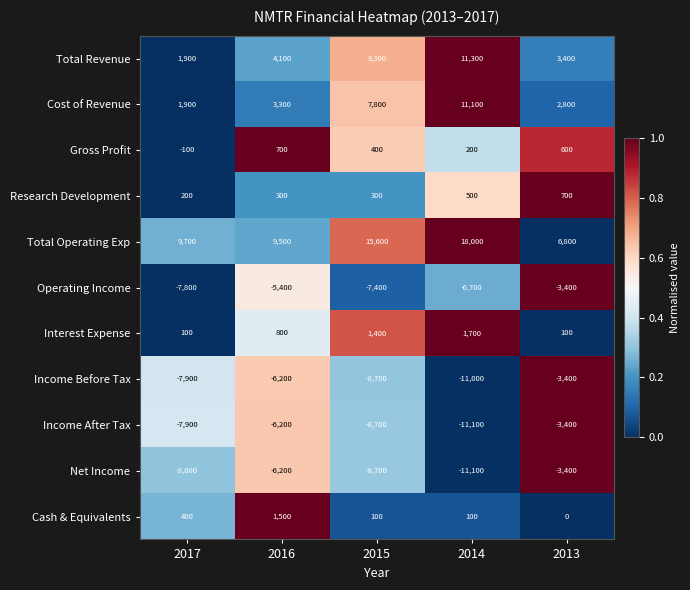

What is the difference between the Gross Profit values at 2015 and 2016?

300